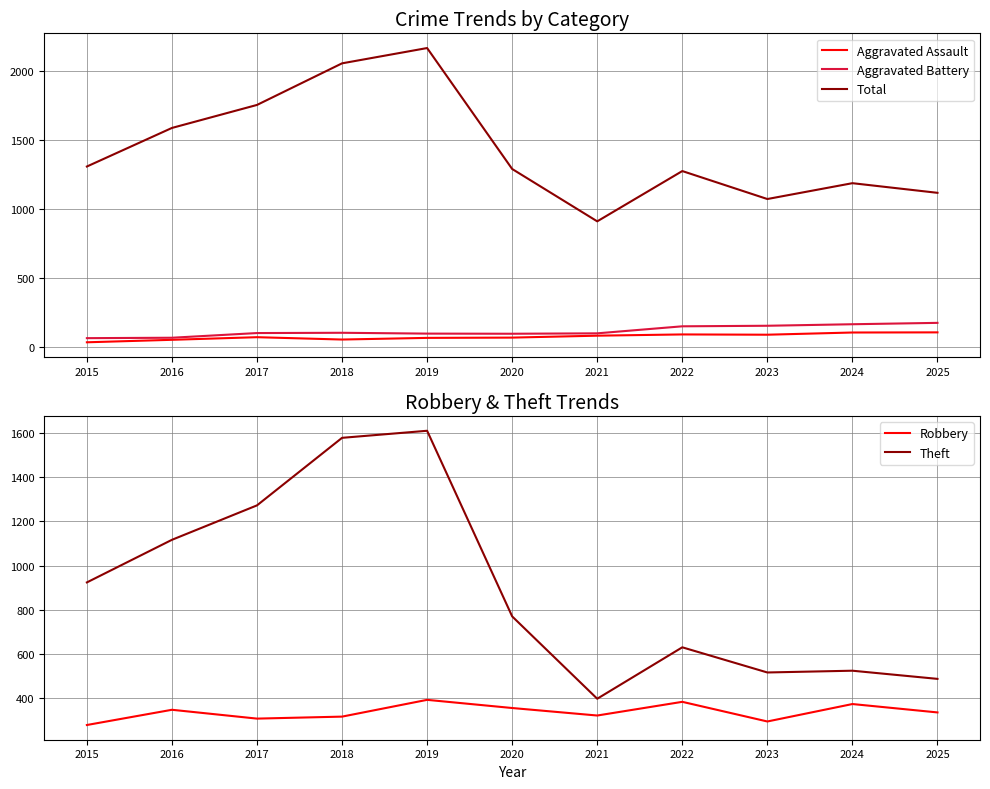

How many categories are shown in the chart?

11